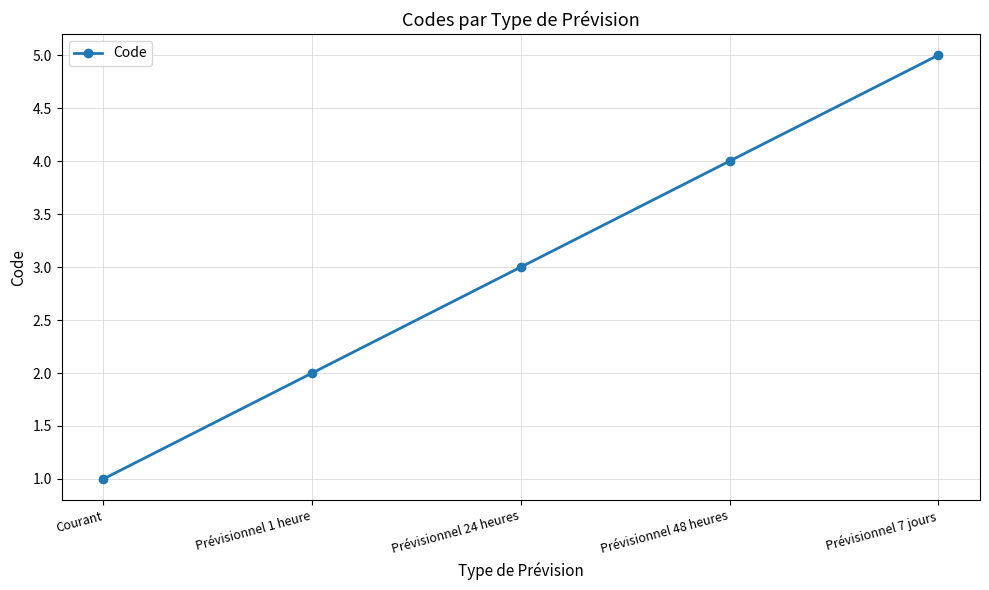

Rank the categories by value from lowest to highest.

Courant, Prévisionnel 1 heure, Prévisionnel 24 heures, Prévisionnel 48 heures, Prévisionnel 7 jours